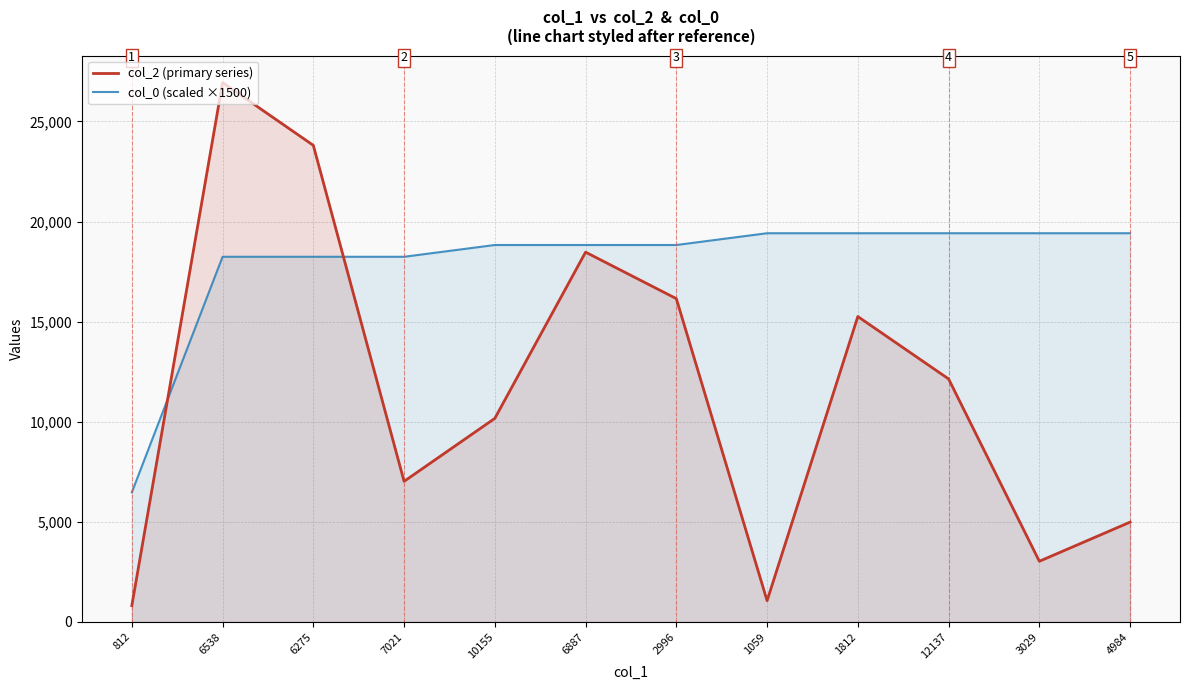

What is the average value of the col_0 (scaled ×1500) series?

17895.9